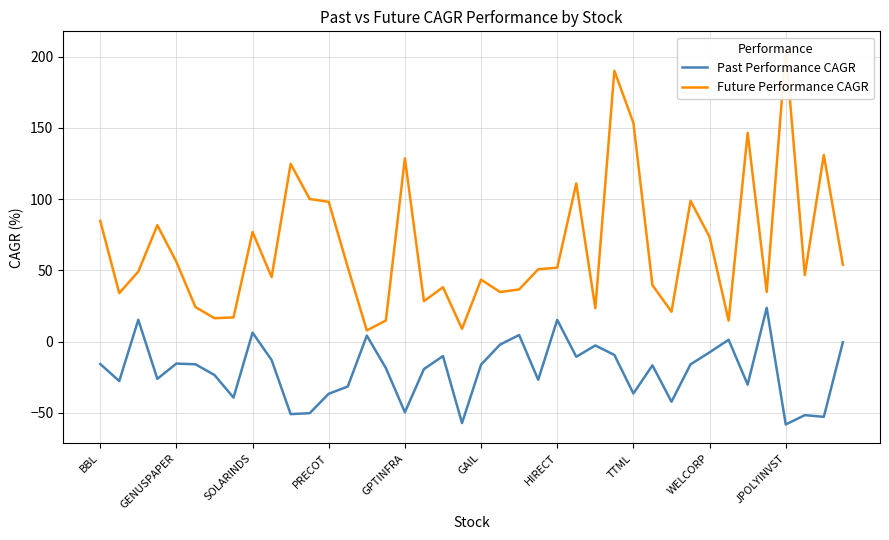

List the series in order of their overall mean, highest first.

Future Performance CAGR, Past Performance CAGR